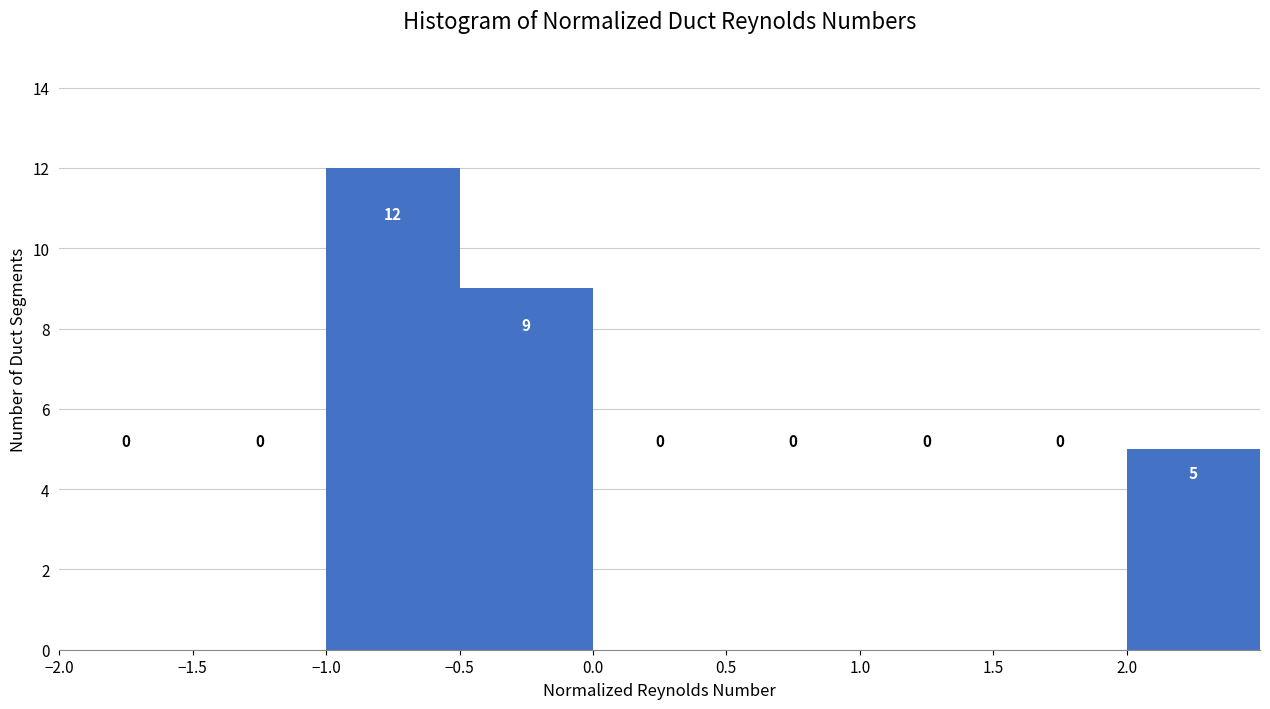

Reading left to right, list every bar in this chart as the range it spans on the x-axis followed by its height.

-2.0 to -1.5: 0
-1.5 to -1.0: 0
-1.0 to -0.5: 12
-0.5 to 0.0: 9
0.0 to 0.5: 0
0.5 to 1.0: 0
1.0 to 1.5: 0
1.5 to 2.0: 0
2.0 to 2.5: 5